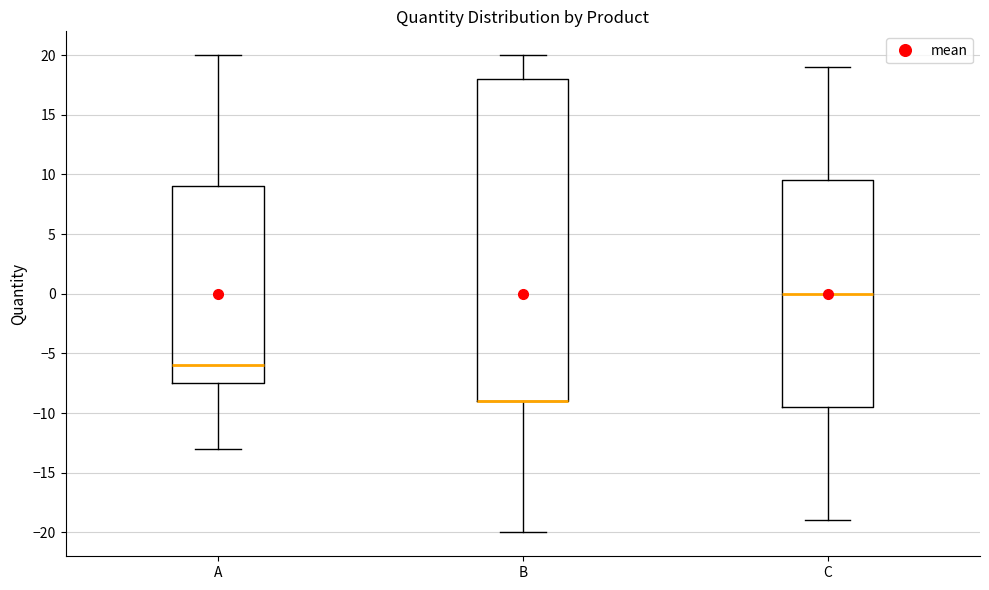

Comparing the boxes themselves (not the whiskers), which one is the tallest?

B